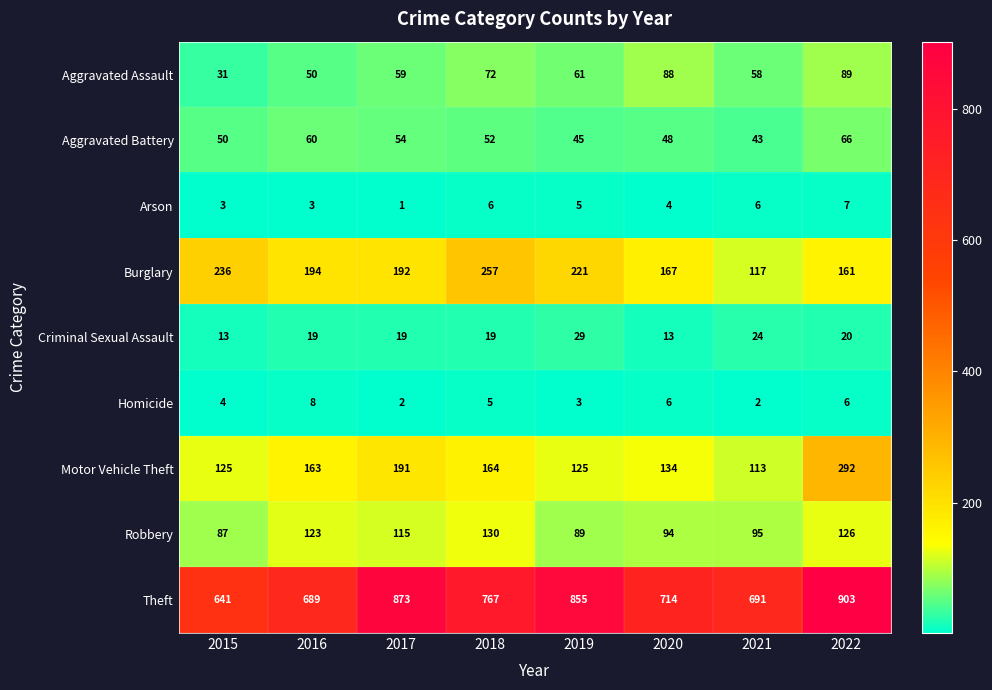

At how many categories does at least one series exceed 700?

5